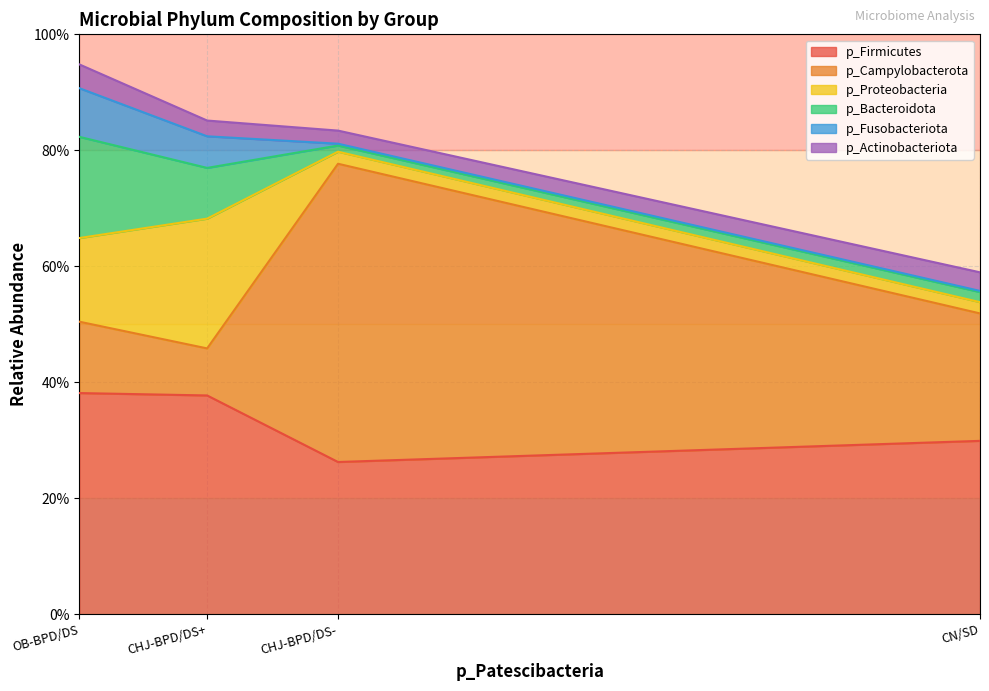

What is the label of the 3rd point from the left?

CHJ-BPD/DS-